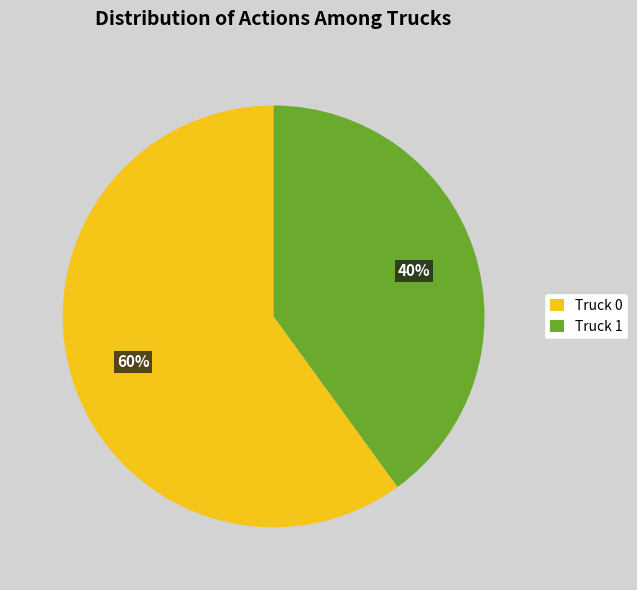

How many segments does this pie chart have?

2